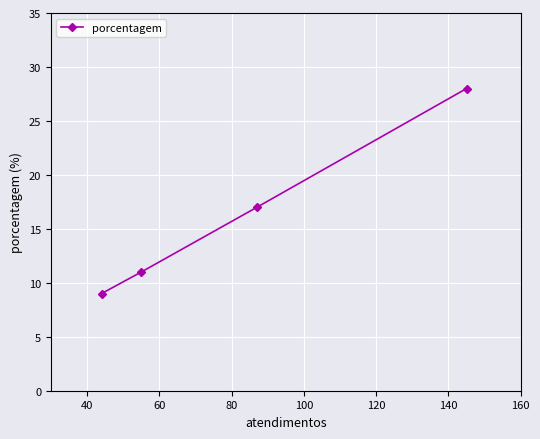

What is the sum of all values?

65